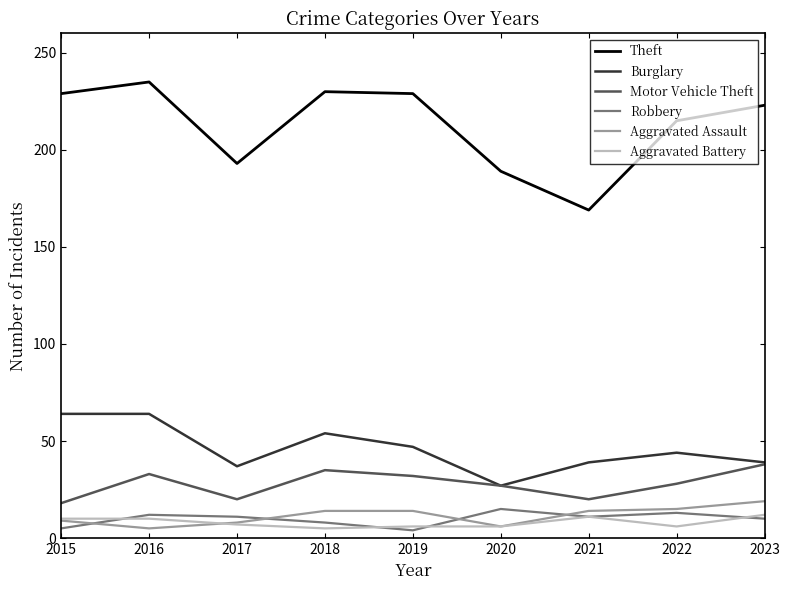

What is the sum of all Aggravated Assault values?

104